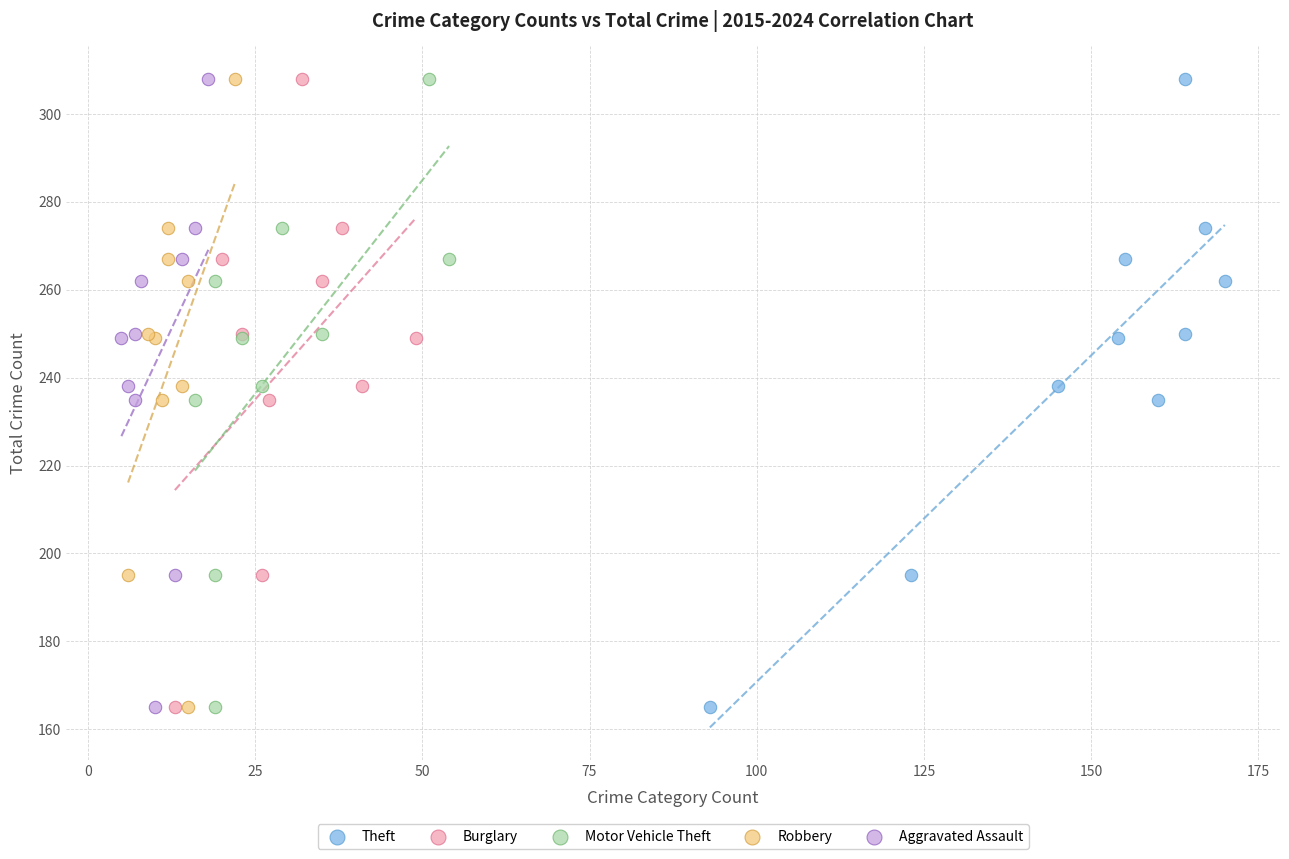

What are all the series names shown in the legend?

Theft, Burglary, Motor Vehicle Theft, Robbery, Aggravated Assault